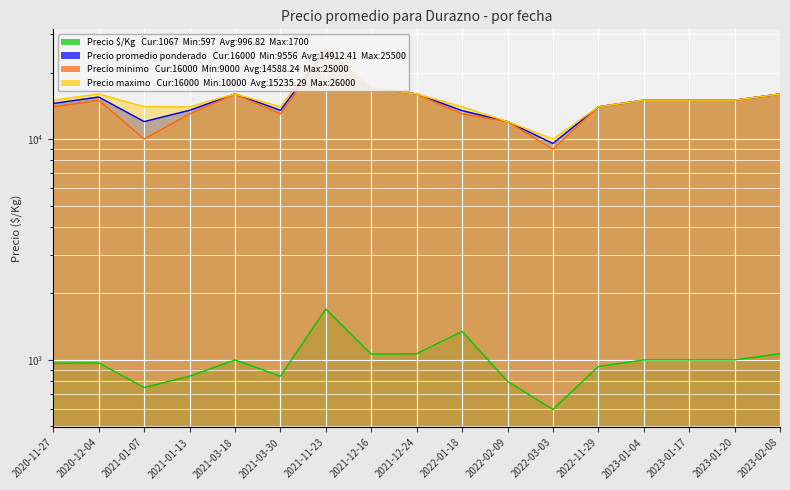

How many interior local peaks does the Precio $/Kg series have?

4